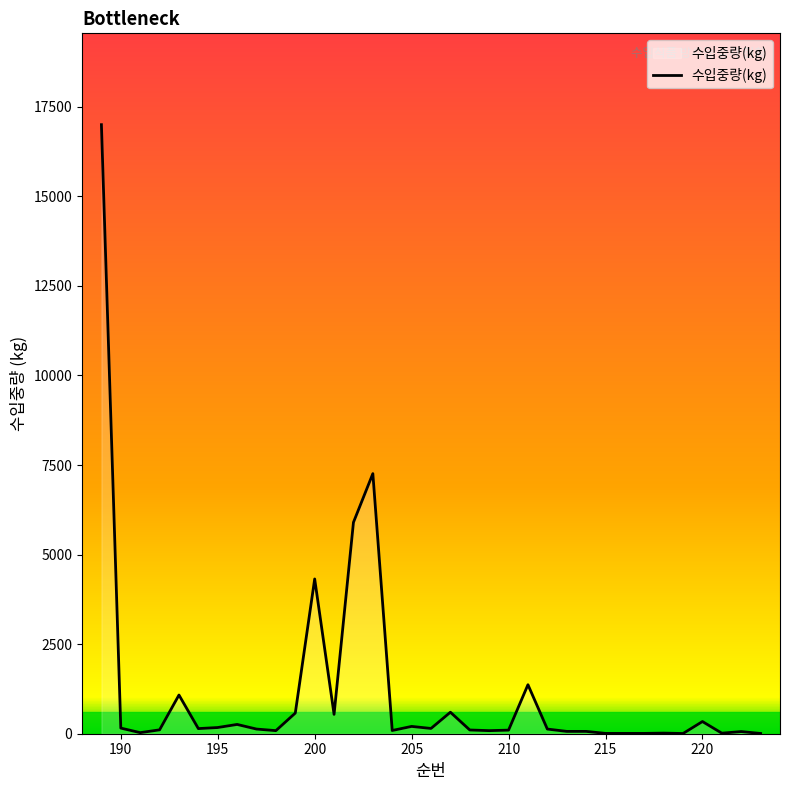

What is the greatest value displayed?

17000